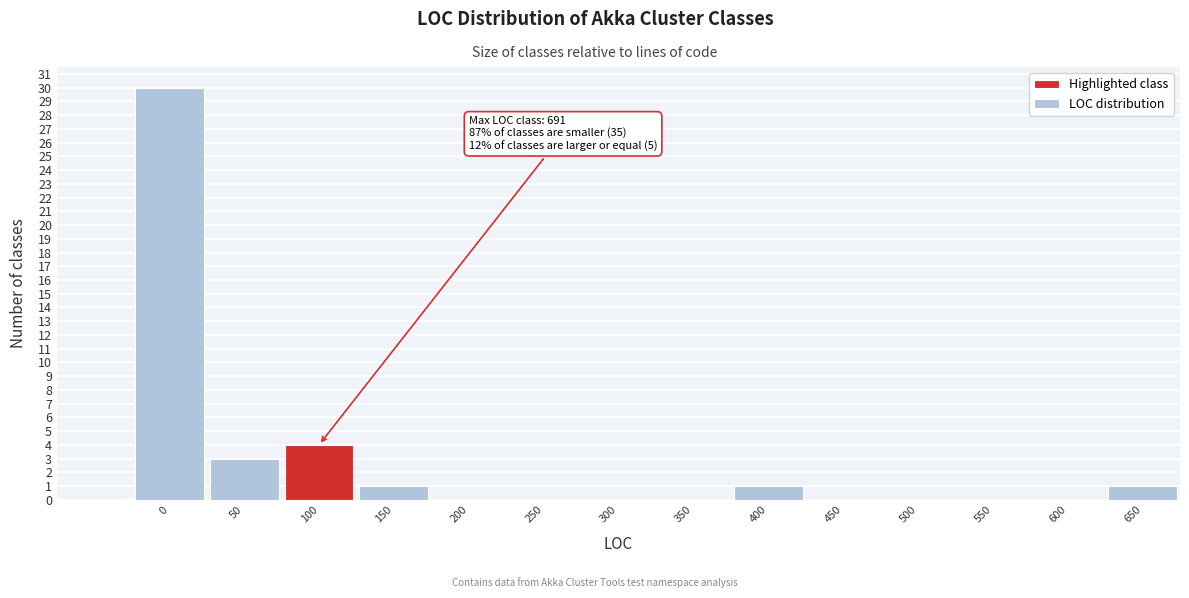

Reading right to left, extract all data points from this chart.

650=1	600=0	550=0	500=0	450=0	400=1	350=0	300=0	250=0	200=0	150=1	100=4	50=3	0=30